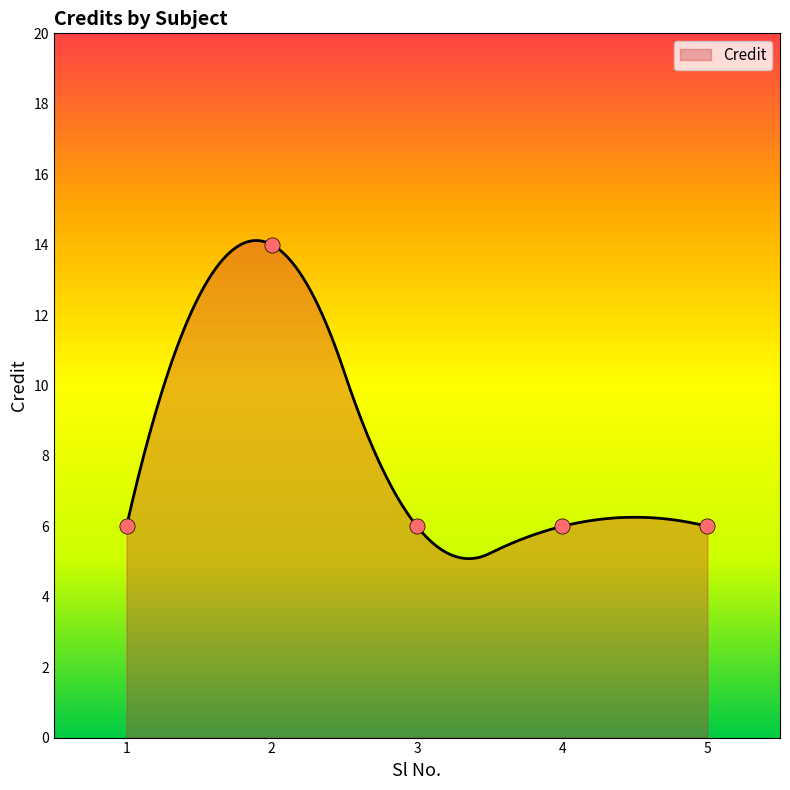

Approximately how many times larger is the value at 2 compared to 4?

2.3